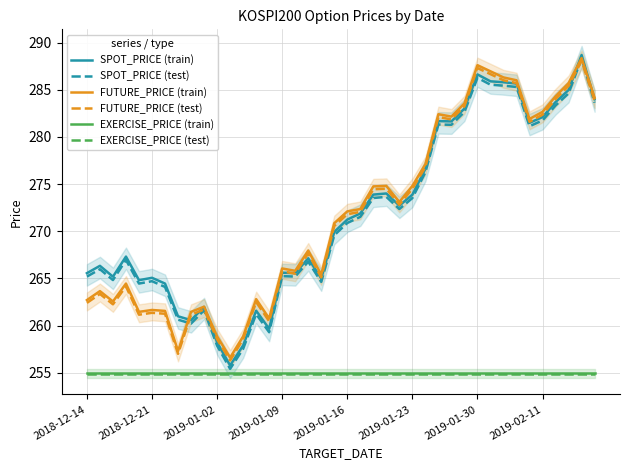

True or false: FUTURE_PRICE (train) and EXERCISE_PRICE (train) cross at least once.

False